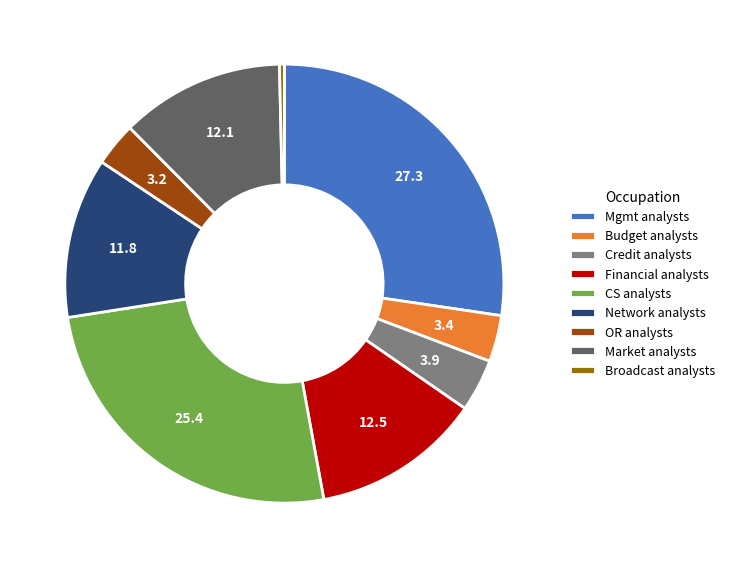

Between Mgmt analysts and Market analysts, which is larger?

Mgmt analysts